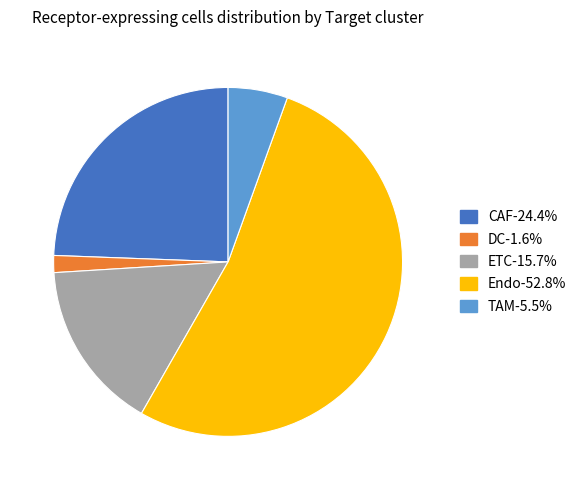

Between ETC and CAF, which is larger?

CAF